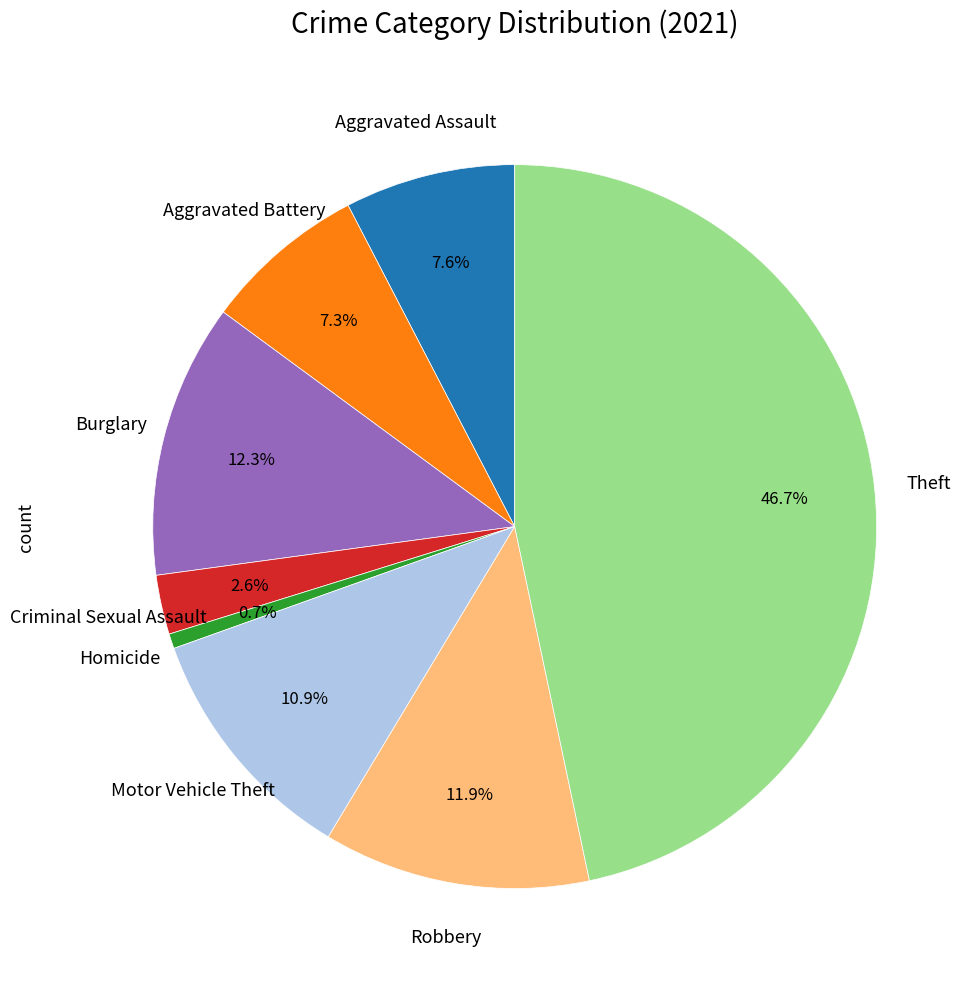

Does any single category account for the majority?

No